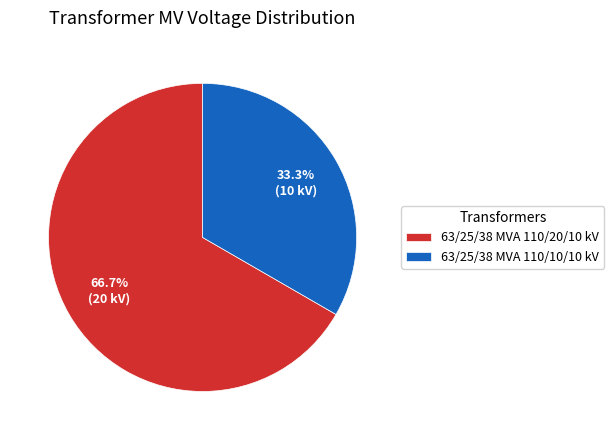

Does any single category account for the majority?

Yes